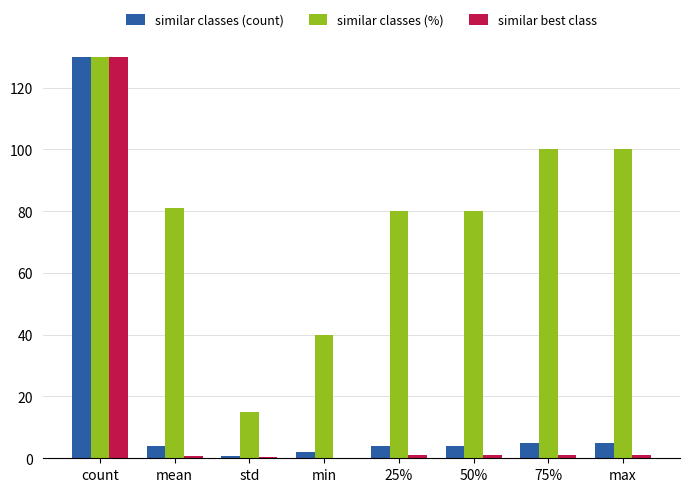

Are the bars horizontal?

No